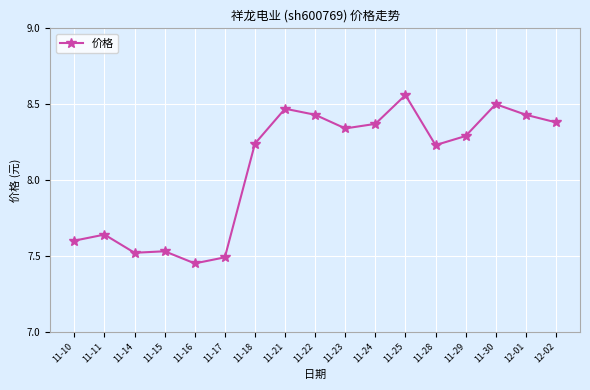

Count the number of values greater than 8.

11